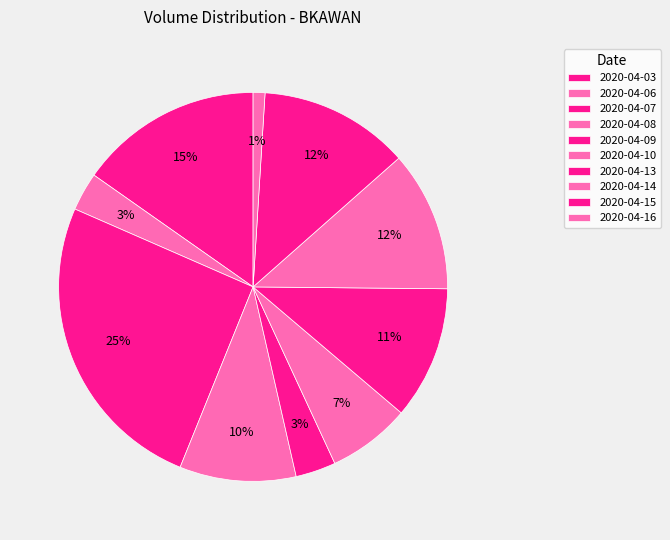

Is it true that 2020-04-16 is 14% of the pie?

False